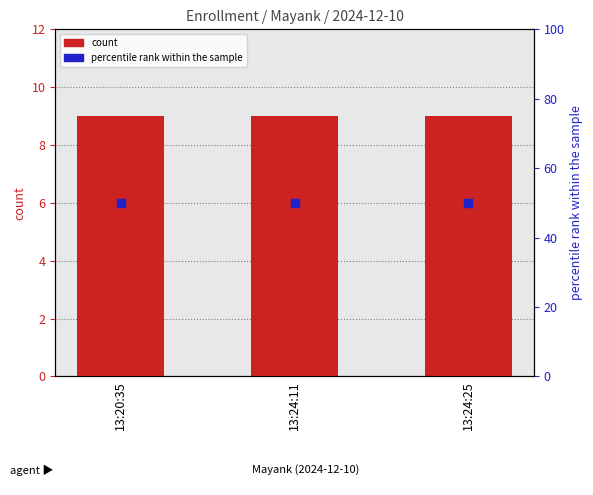

Which series has the largest total across all categories?

percentile rank within the sample